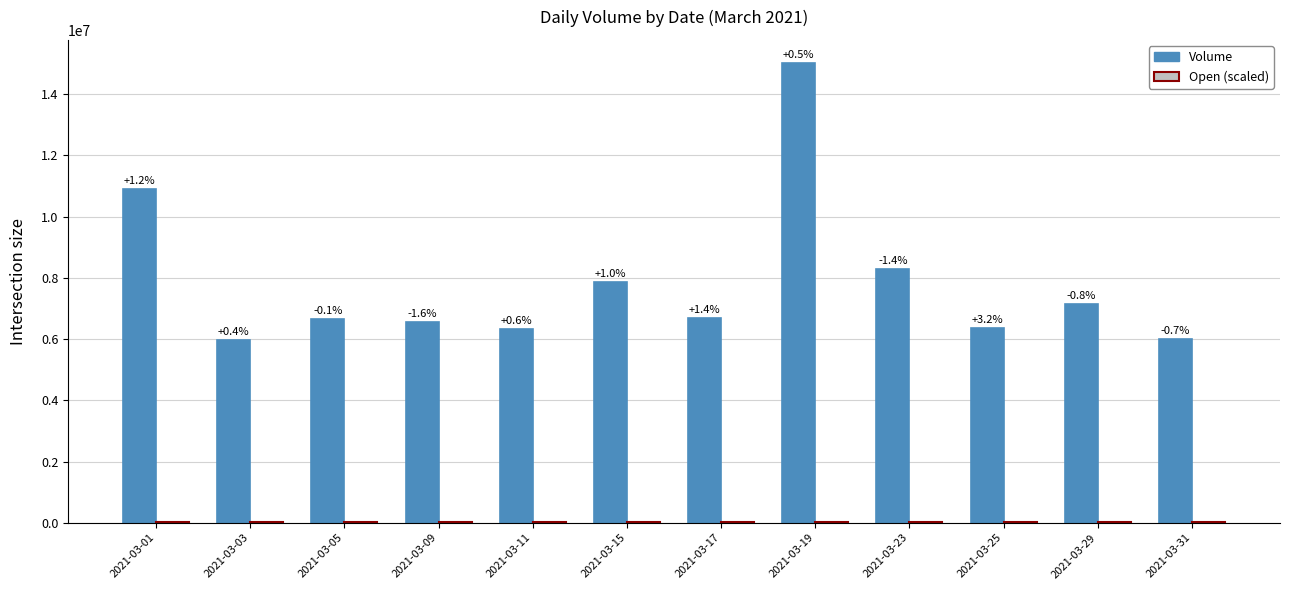

Reading left to right, transcribe all the data shown in this chart.

Volume: 10910488.0	5960710.0	6661930.0	6558270.0	6314890.0	7868591.0	6685907.0	15023805.0	8285427.0	6359378.0	7136702.0	6003339.0
Open (scaled): 11026.5	11220.0	11284.5	11406.0	11485.5	11817.0	11769.0	11700.0	11440.5	11265.0	11746.5	11676.0